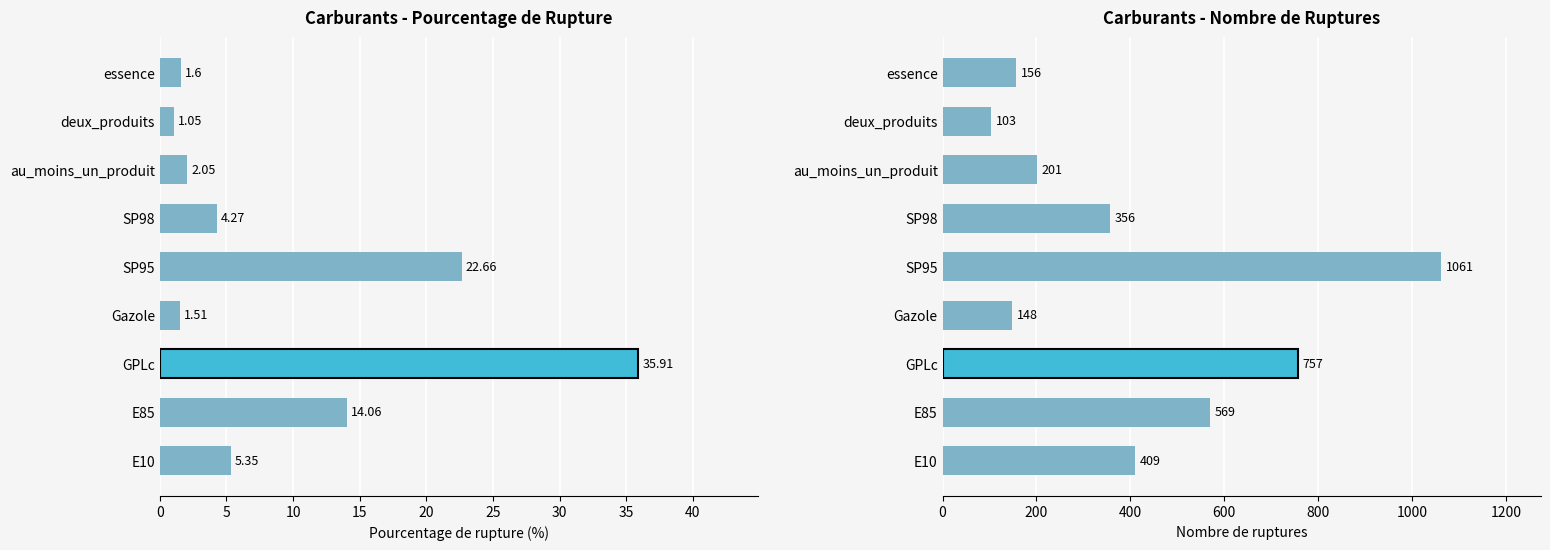

How many data points in pourcentage_rupture are above 4?

5